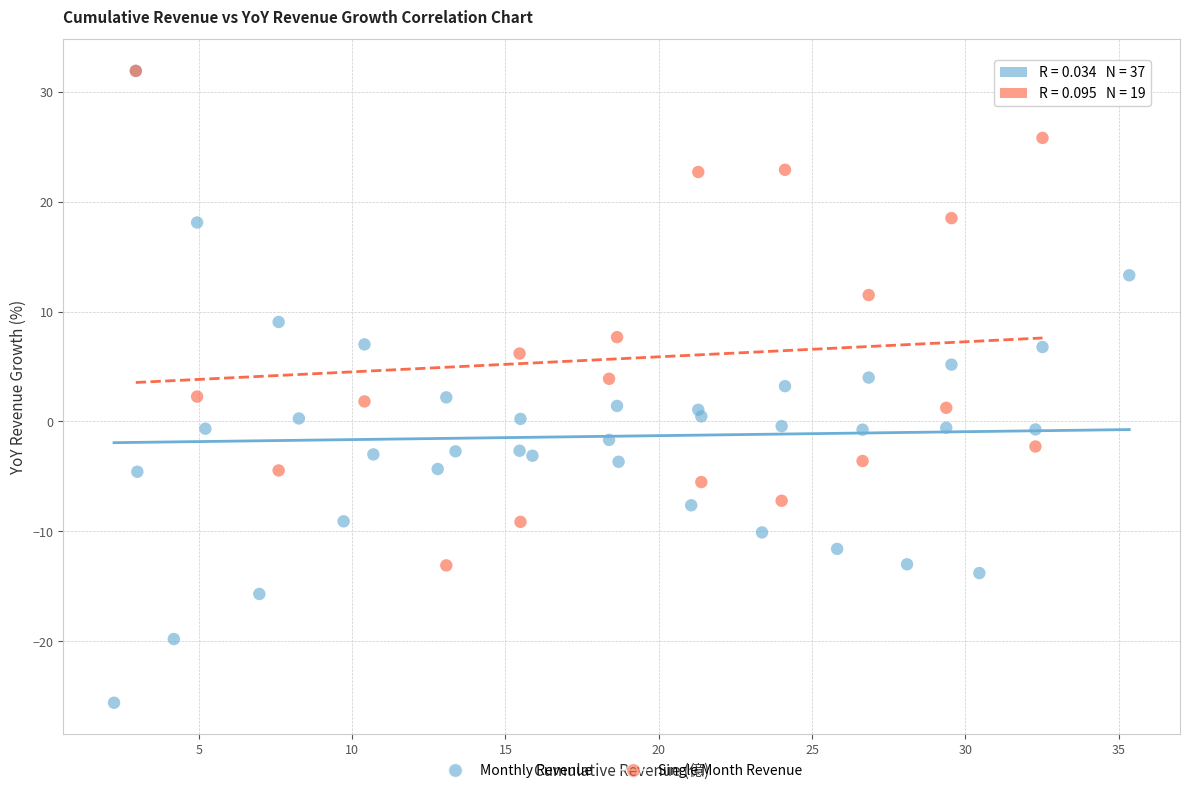

Which series contains the lowest Y value?

Monthly Revenue